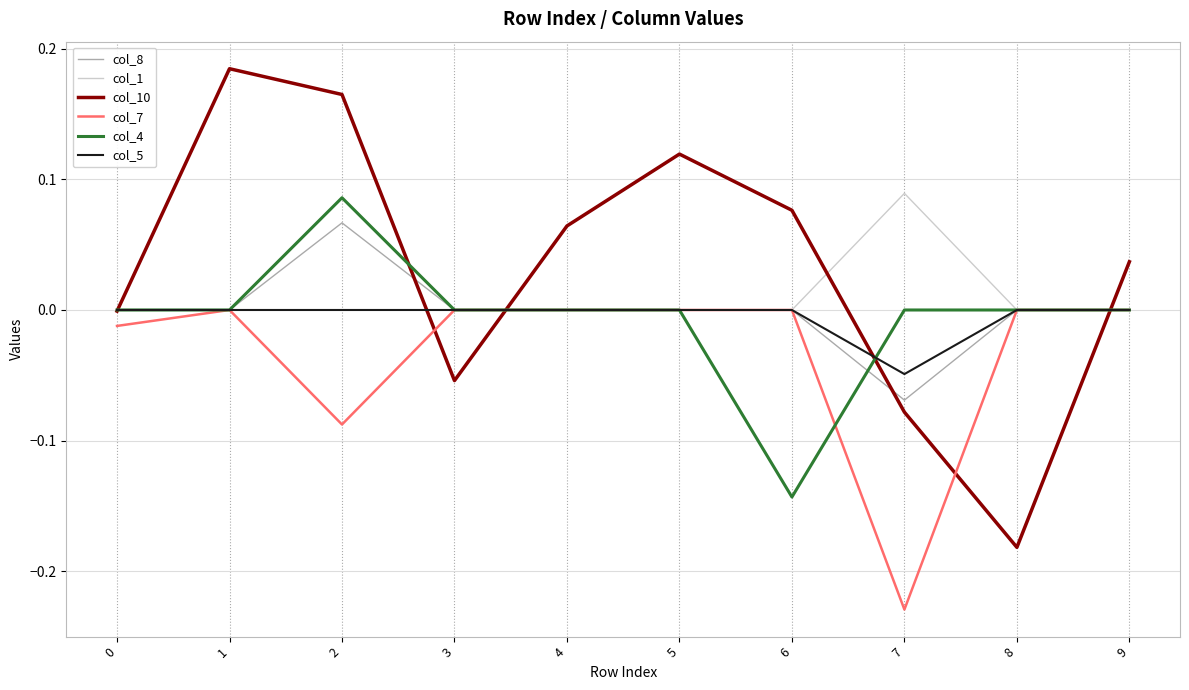

Is the value of col_7 at 2 greater than the value of col_10 at 0?

No